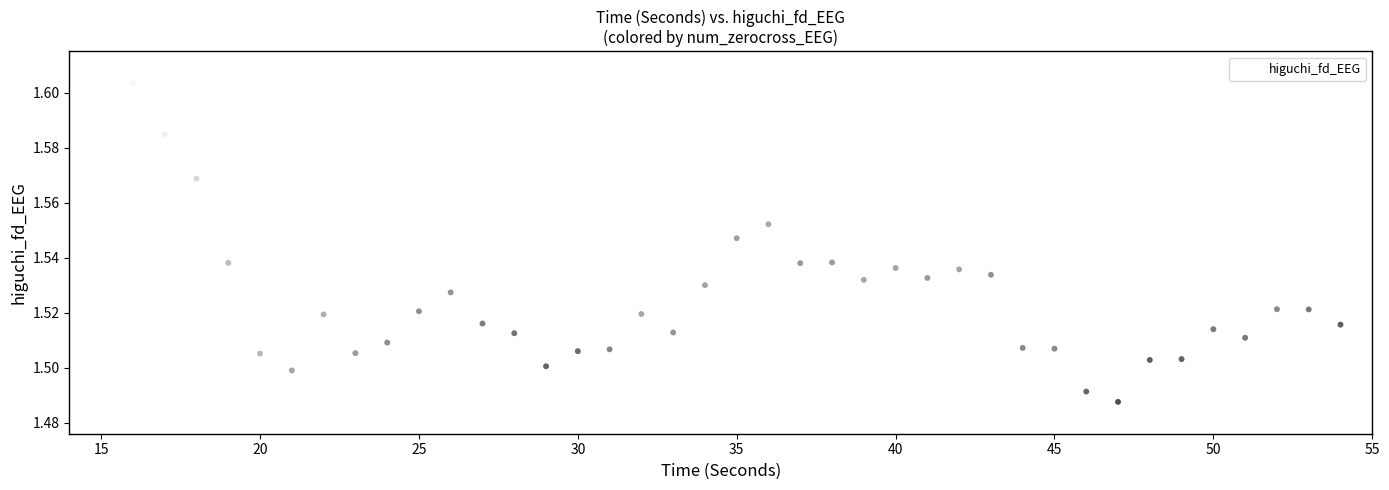

What is the range of X values (max minus min)?

39.0